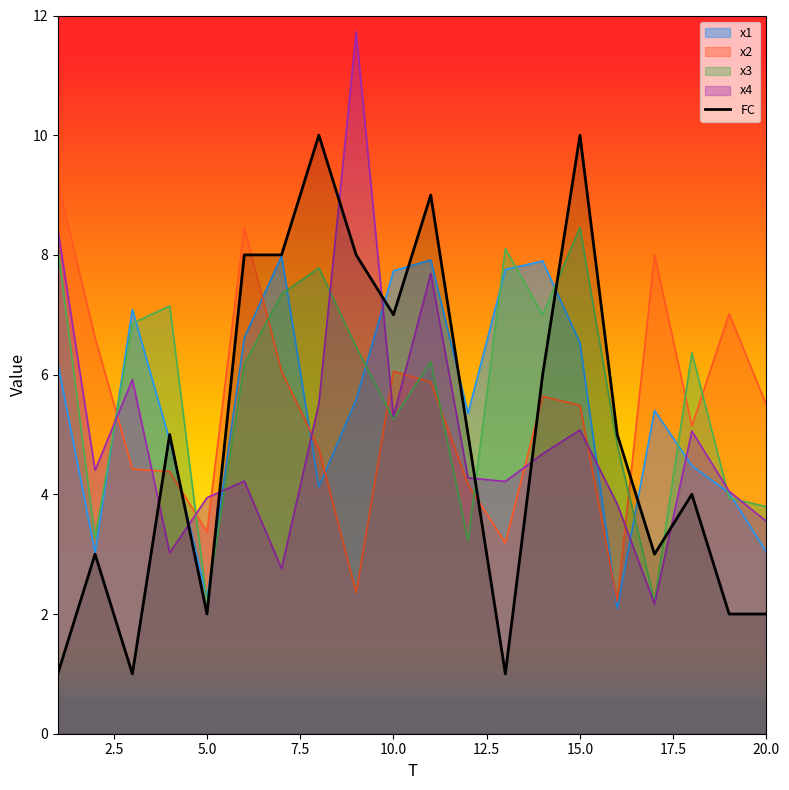

How many values are between 2 and 8?

14